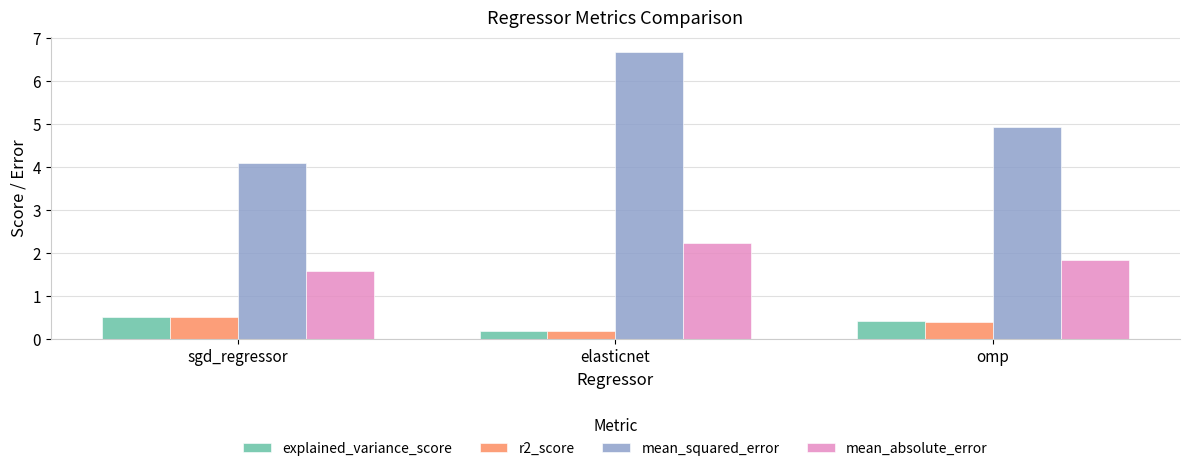

What is the sum of the mean_squared_error values at omp and sgd_regressor?

9.0